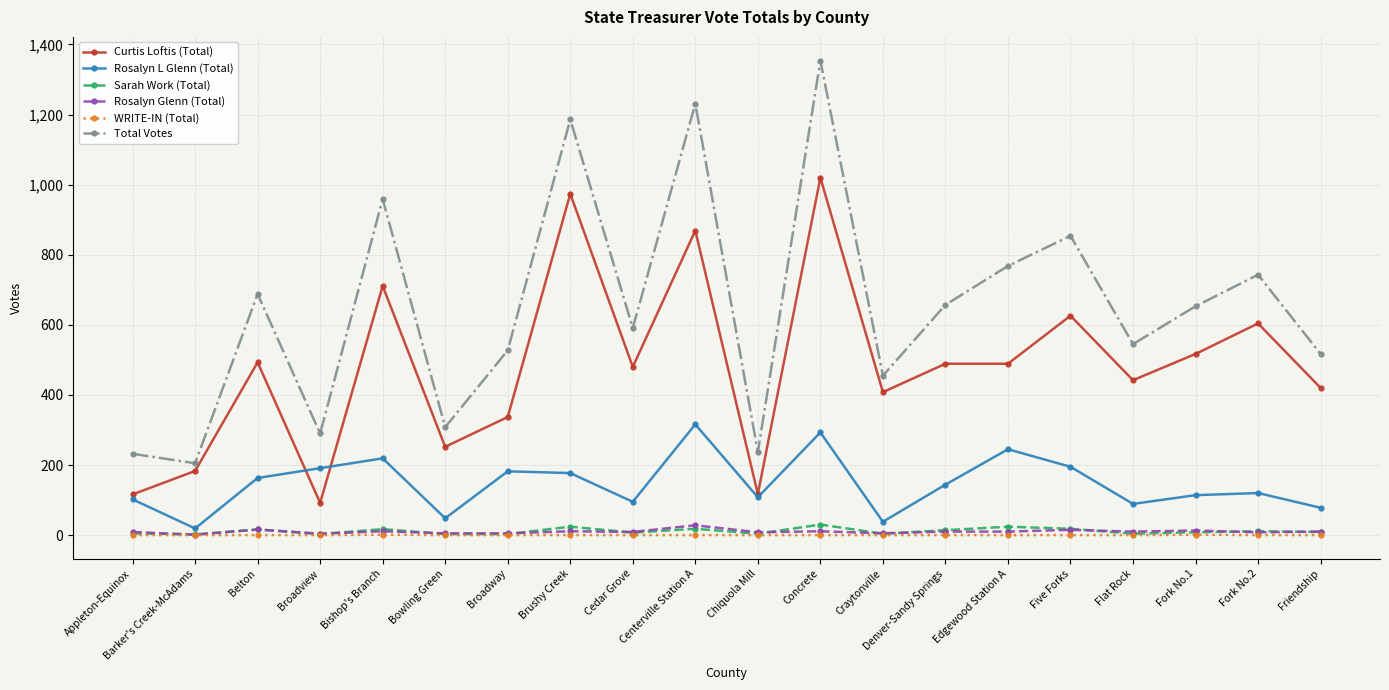

What is the lowest value of the Sarah Work (Total) series?

2